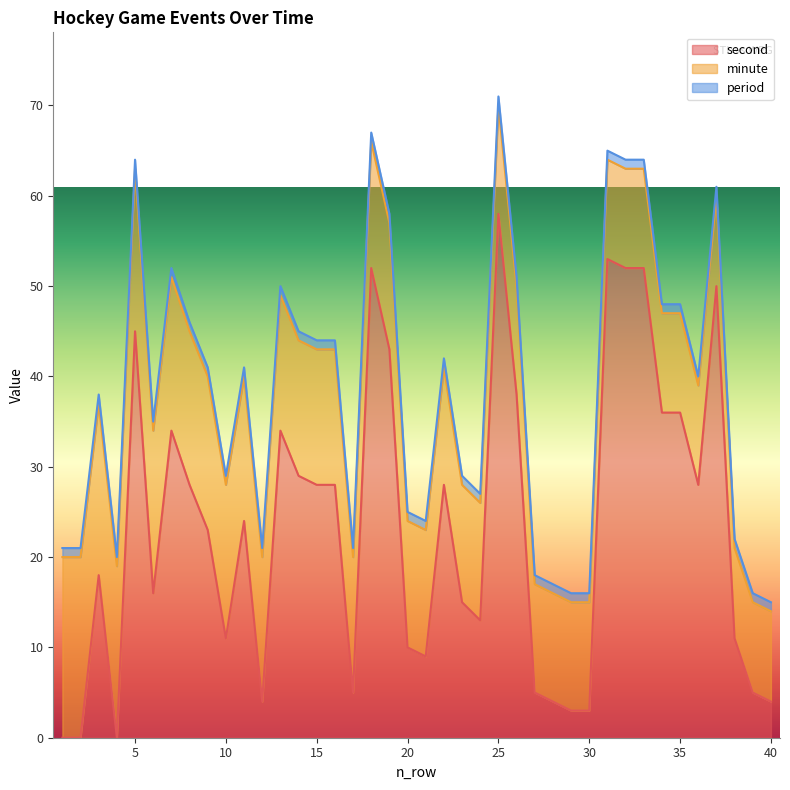

At which category is the sum across all series the highest?

25